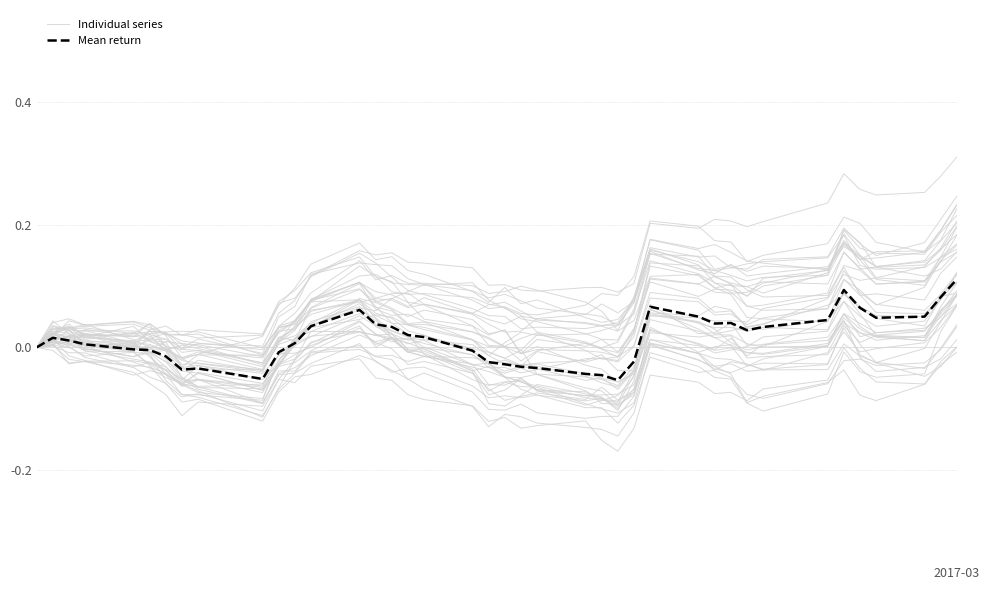

Is the value of Mean return at 8 greater than the value of Individual series at 38?

No